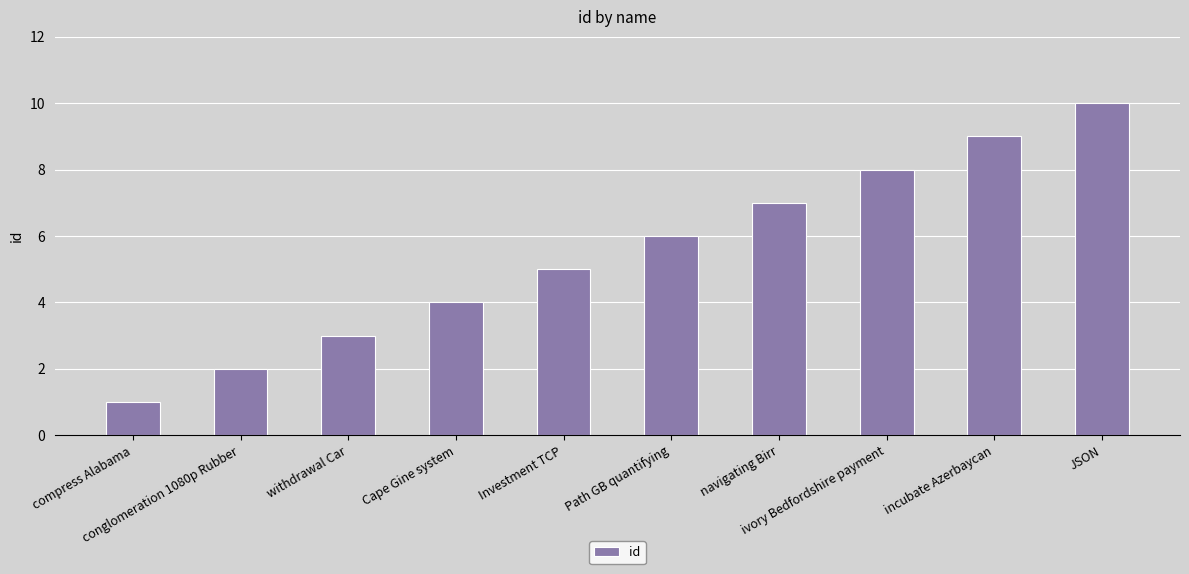

Are the bars grouped side by side (vs. stacked)?

No